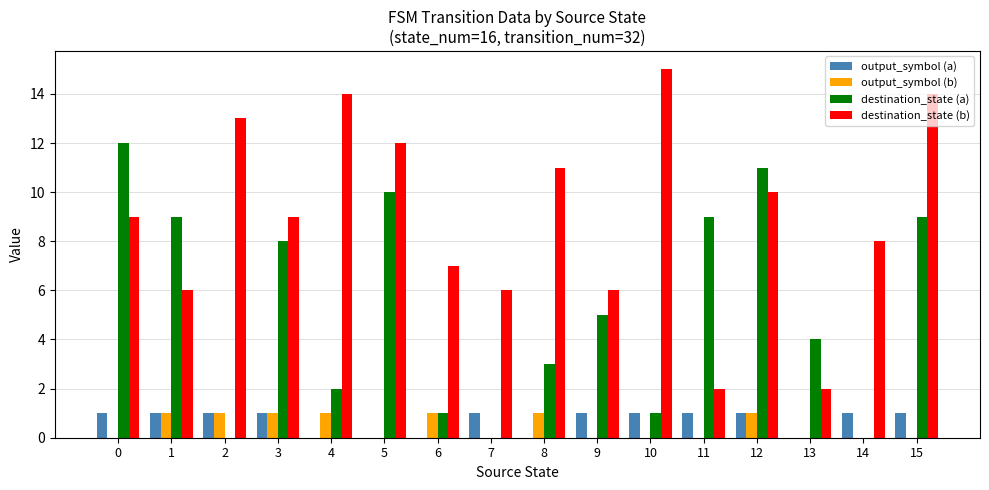

Count the number of categories in the chart.

16